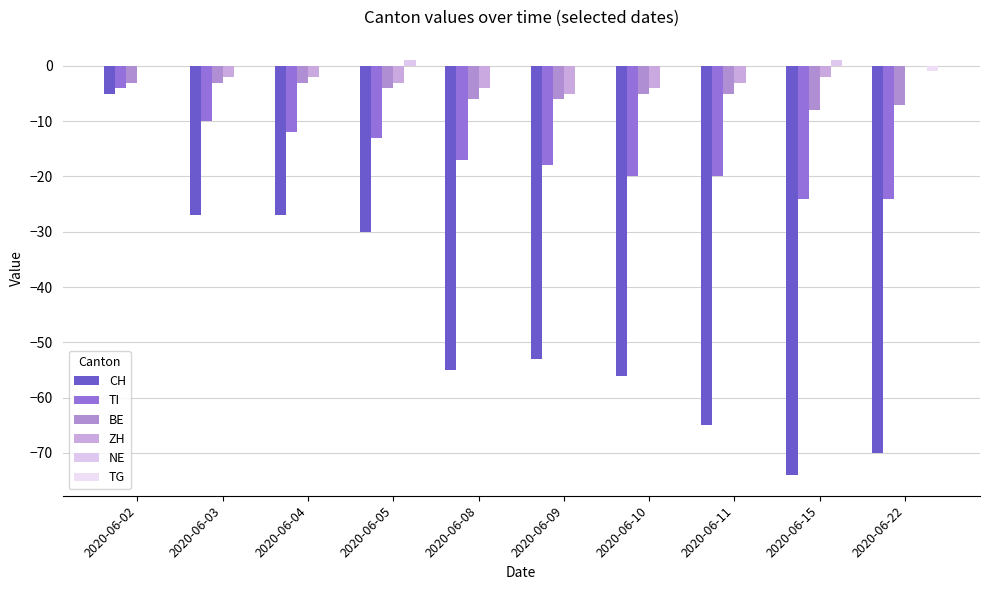

Which series changed the most between 2020-06-02 and 2020-06-10?

CH